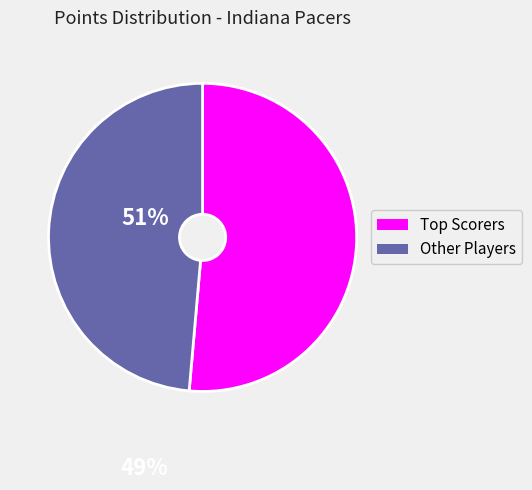

Rank the categories by value from lowest to highest.

Other Players, Top Scorers